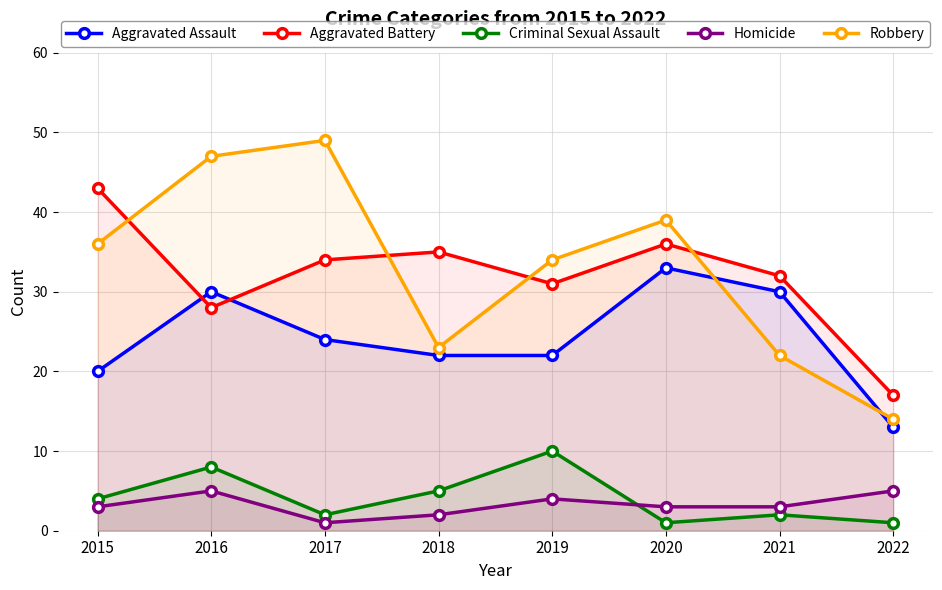

Reading right to left, what are all the values shown in this chart?

Aggravated Assault: 2022=13	2021=30	2020=33	2019=22	2018=22	2017=24	2016=30	2015=20
Aggravated Battery: 2022=17	2021=32	2020=36	2019=31	2018=35	2017=34	2016=28	2015=43
Criminal Sexual Assault: 2022=1	2021=2	2020=1	2019=10	2018=5	2017=2	2016=8	2015=4
Homicide: 2022=5	2021=3	2020=3	2019=4	2018=2	2017=1	2016=5	2015=3
Robbery: 2022=14	2021=22	2020=39	2019=34	2018=23	2017=49	2016=47	2015=36